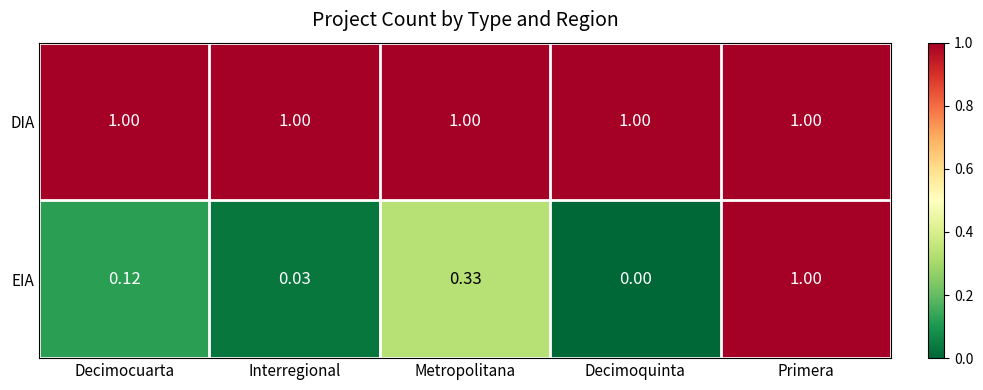

Which series has the largest total across all categories?

DIA